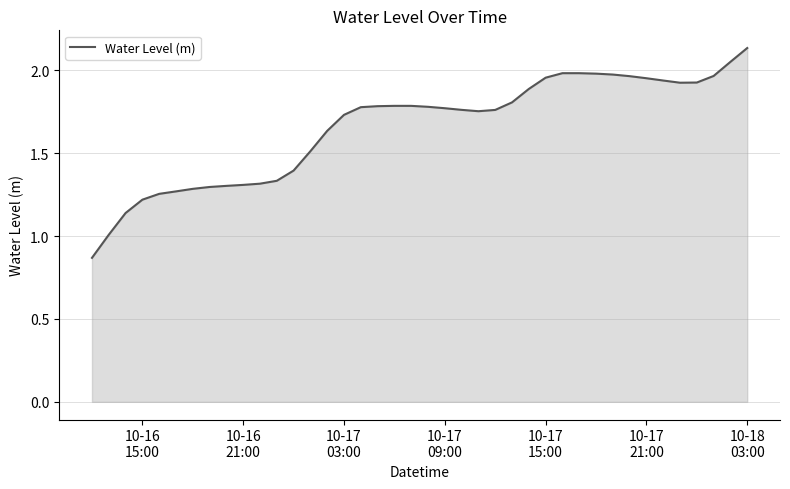

What is the smallest value displayed?

0.9